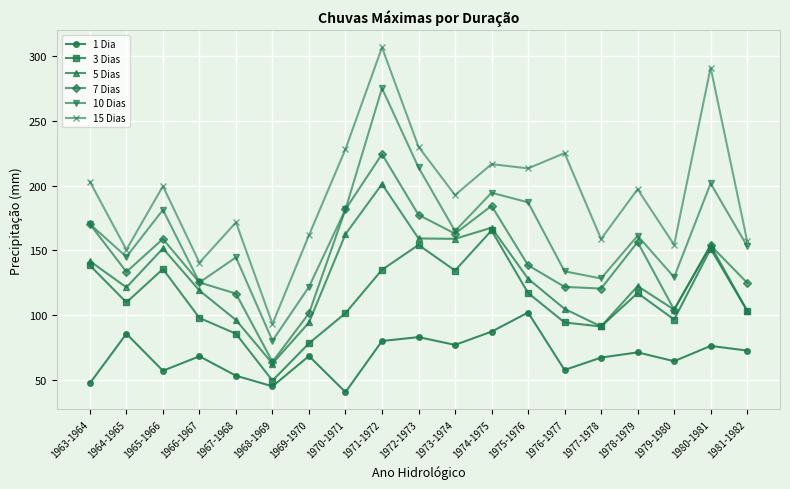

Between 1970-1971 and 1978-1979, which series saw the biggest shift?

5 Dias